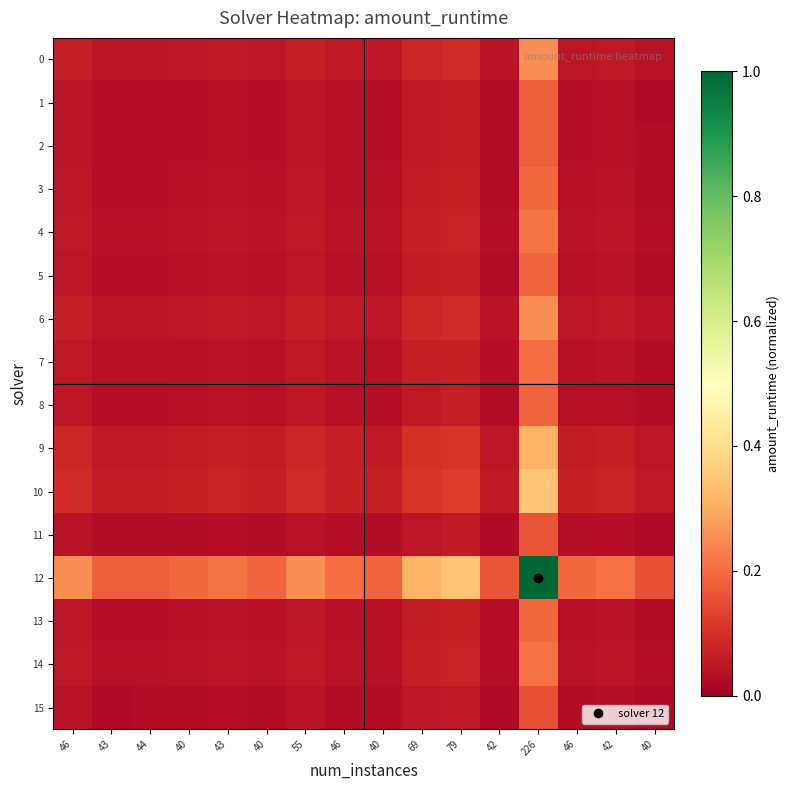

Which has a higher value, 43 or 46?

43